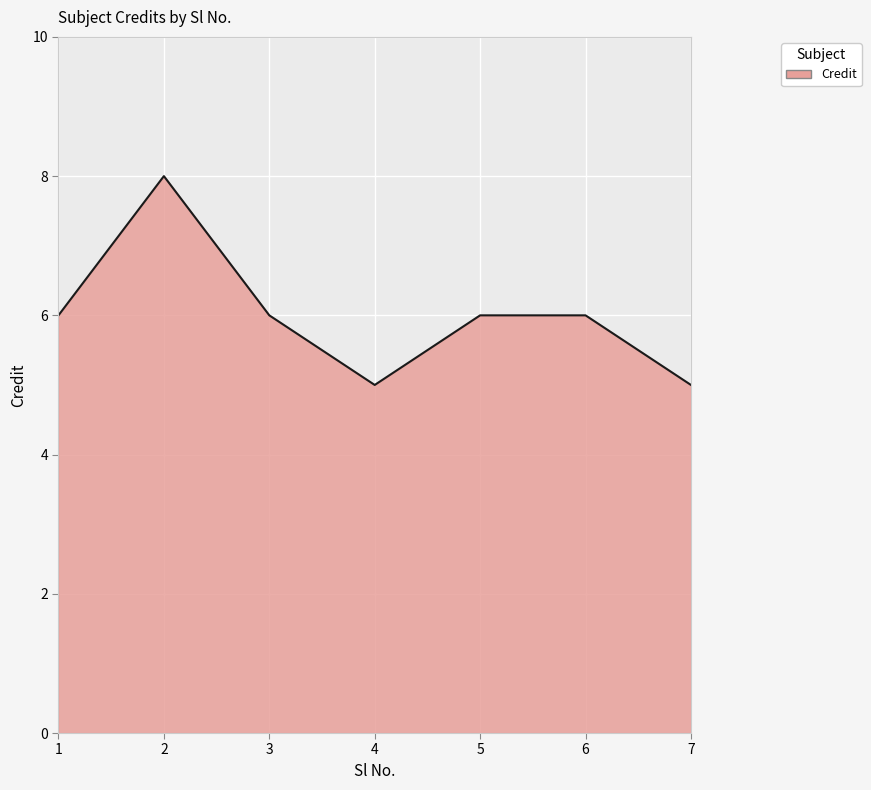

What is the minimum value shown in the chart?

5